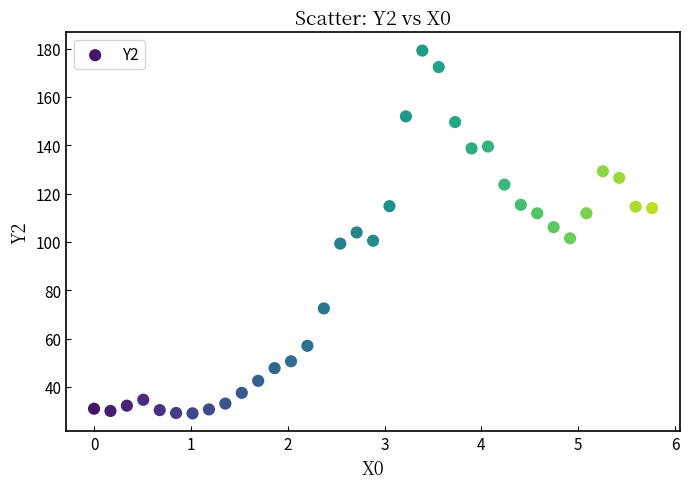

What is the range of X values (max minus min)?

5.8